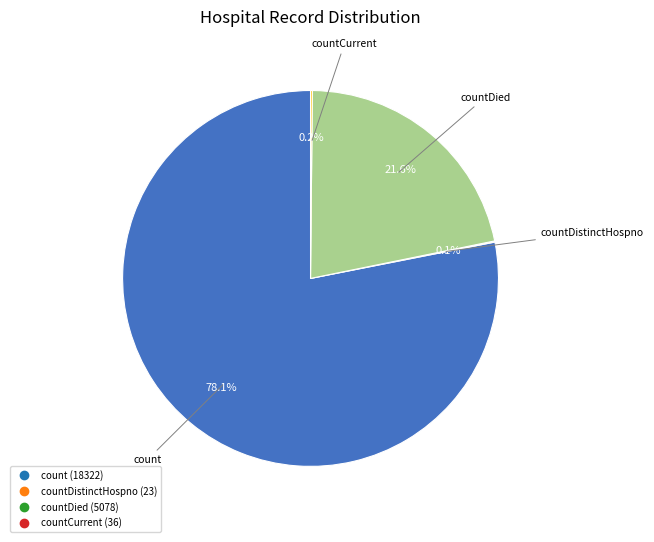

Does any single category account for the majority?

Yes